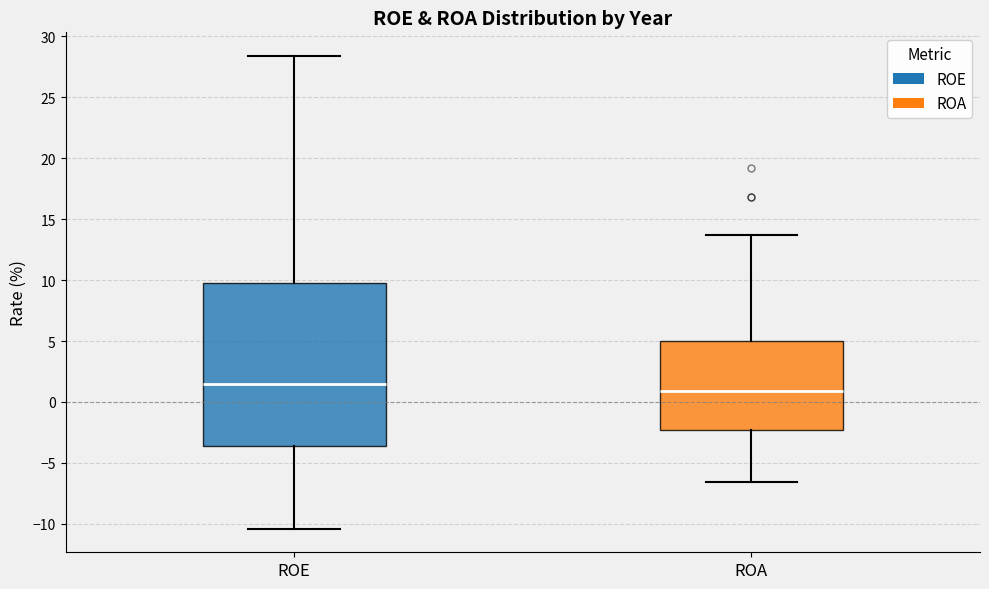

Which box is the tallest, from its lower edge to its upper edge?

ROE